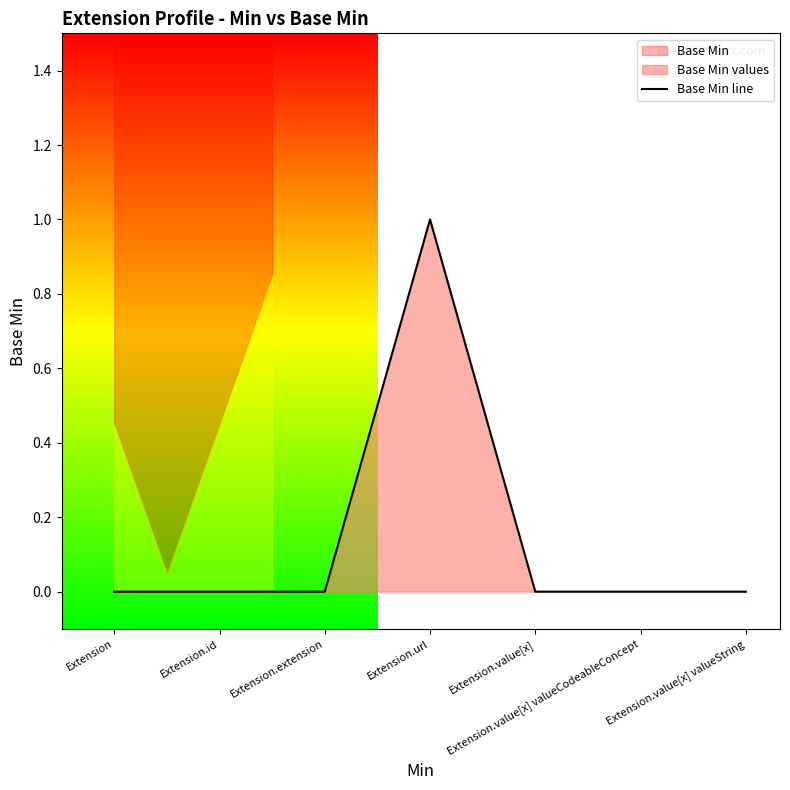

Reading right to left, extract all data points from this chart.

0	0	0	1	0	0	0